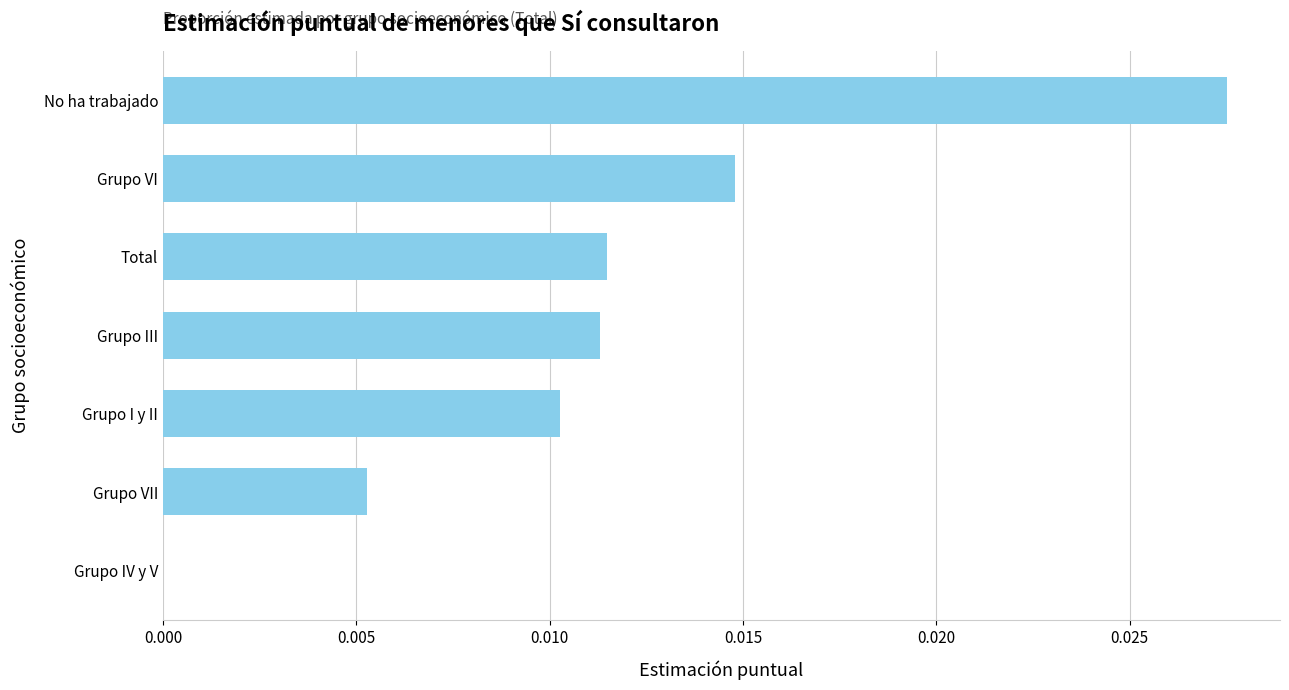

The chart shows a value of 0.0 at Grupo I y II. True or false?

True